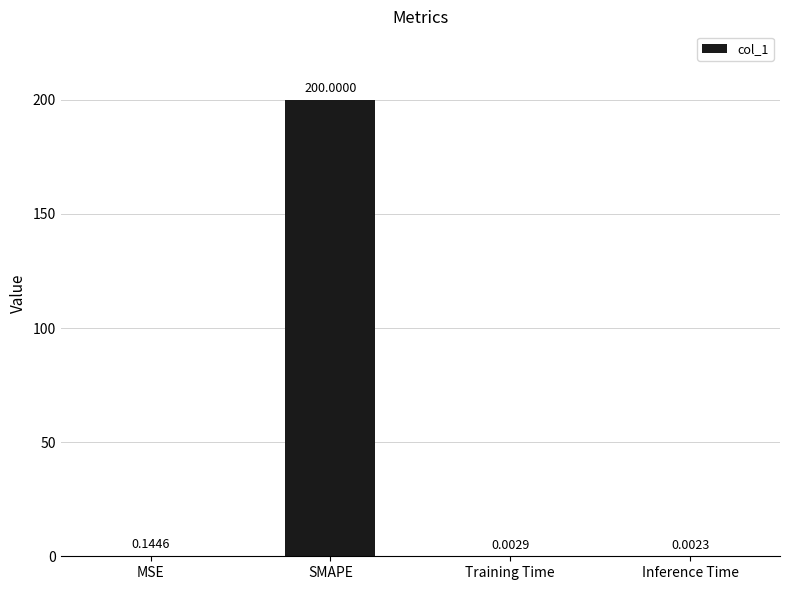

Which category has the highest value across all series?

SMAPE